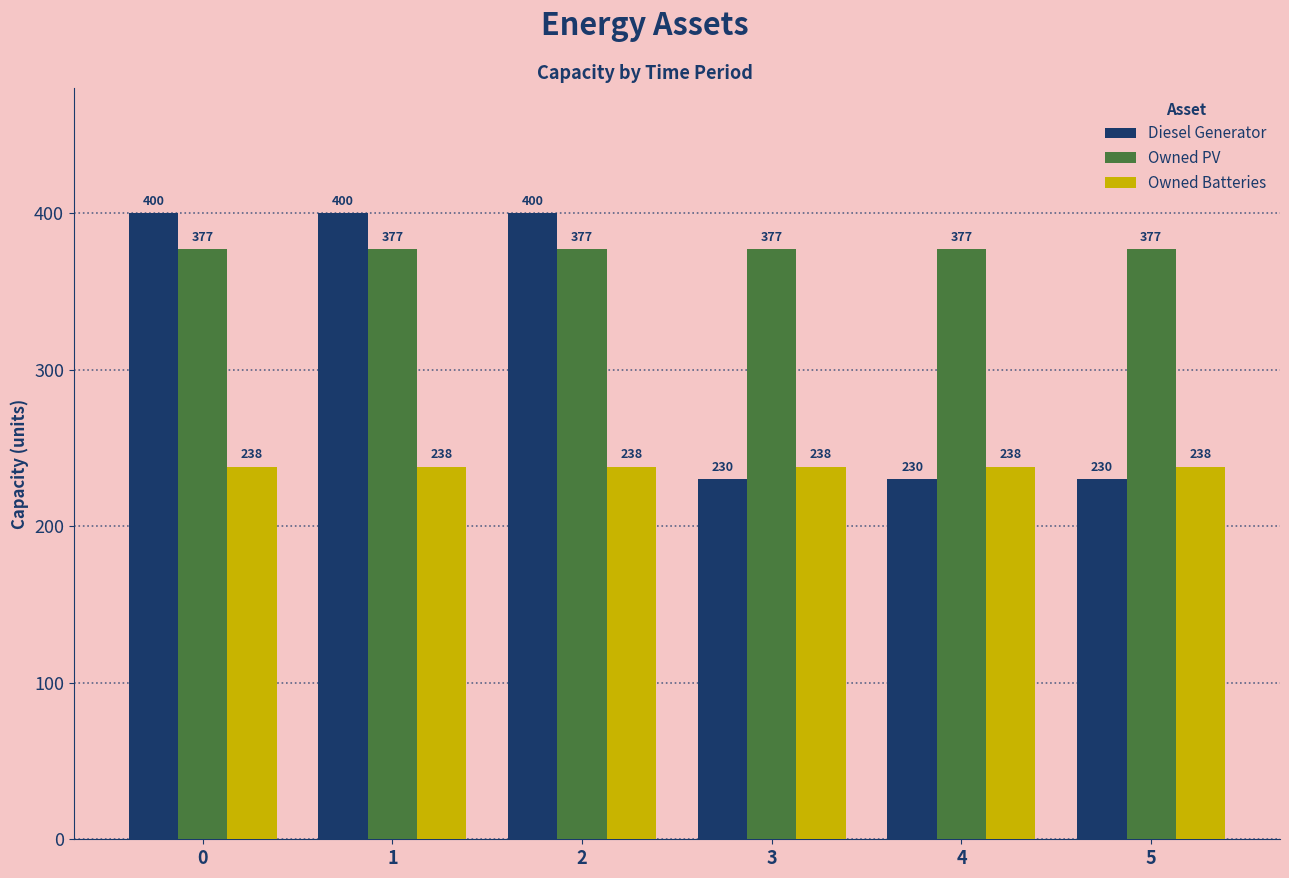

The Owned PV series shows 377 at 3. True or false?

True